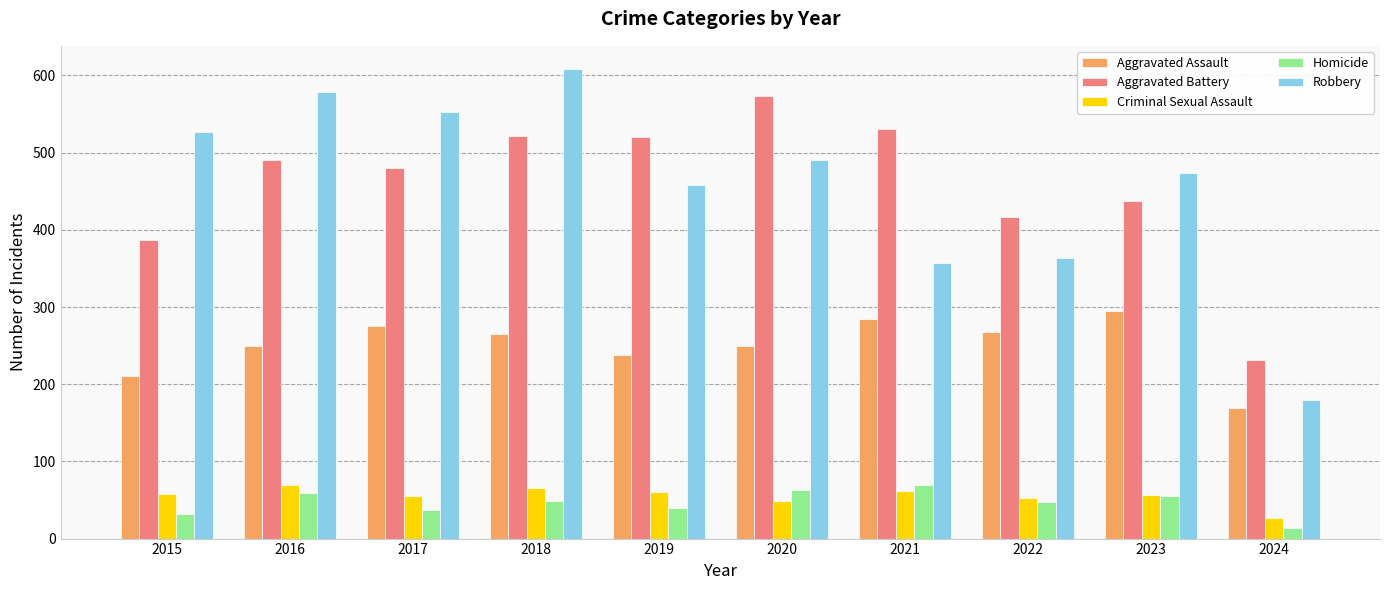

True or false: Aggravated Assault has a value of 238 at 2019.

True